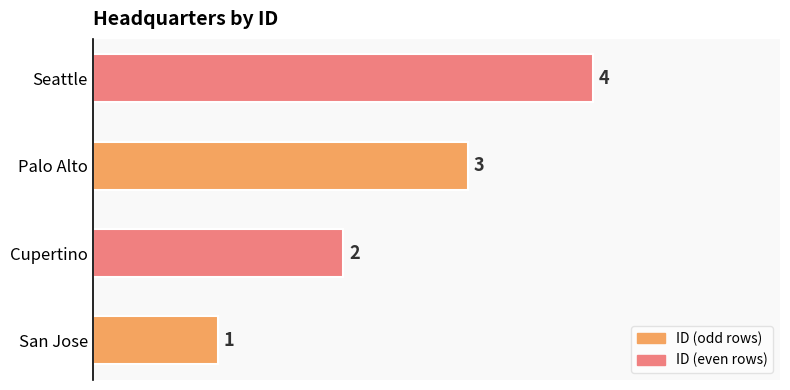

How many bars are there in total?

4